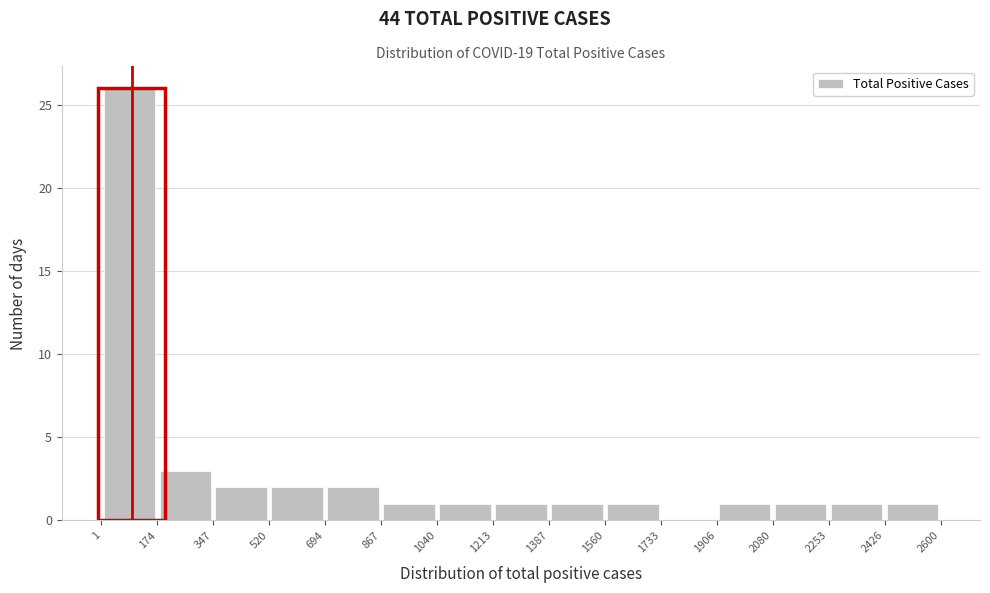

Reading left to right, transcribe this chart: for each bar, give the range it covers on the x-axis and its height. The values are not printed on the chart, so give them approximately, as read against the axis.

1 to 174: 26
174 to 347: 3
347 to 520: 2
520 to 694: 2
694 to 867: 2
867 to 1040: 1
1040 to 1213: 1
1213 to 1387: 1
1387 to 1560: 1
1560 to 1733: 1
1733 to 1906: 0
1906 to 2080: 1
2080 to 2253: 1
2253 to 2426: 1
2426 to 2600: 1